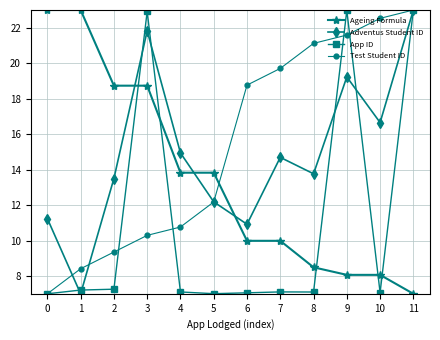

What is the maximum value shown in the chart?

23.0